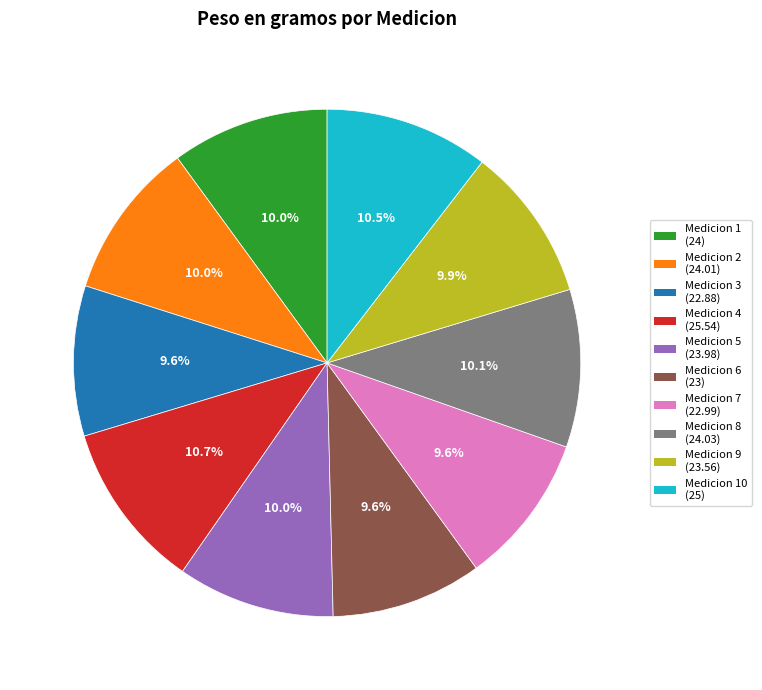

To the nearest percent, what is the difference between the largest and smallest slice percentages?

1%